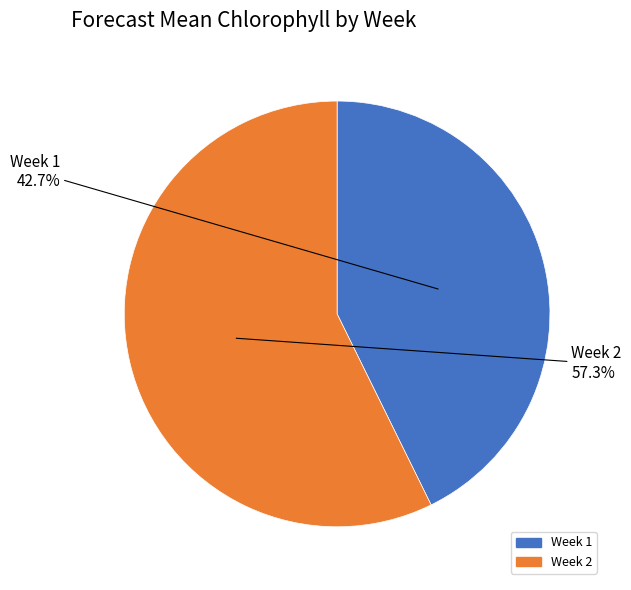

Does any single category account for the majority?

Yes